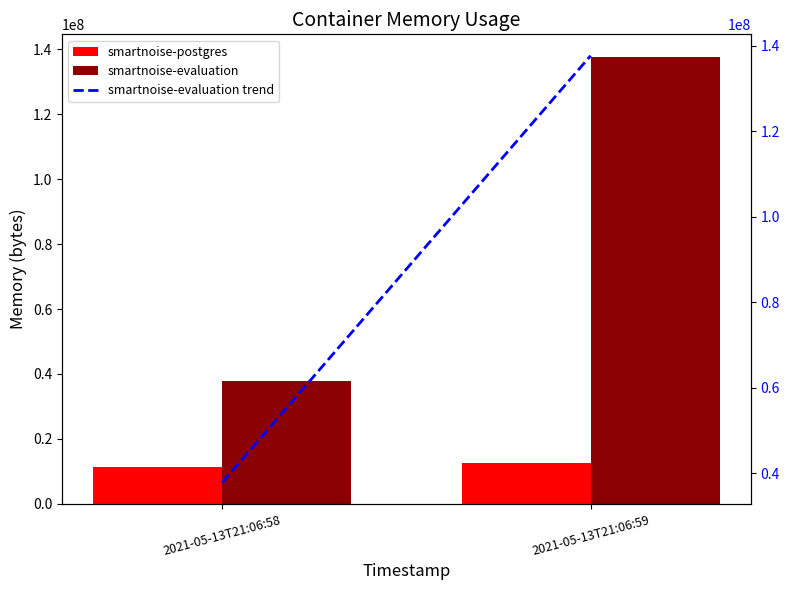

How many groups of bars are there?

2